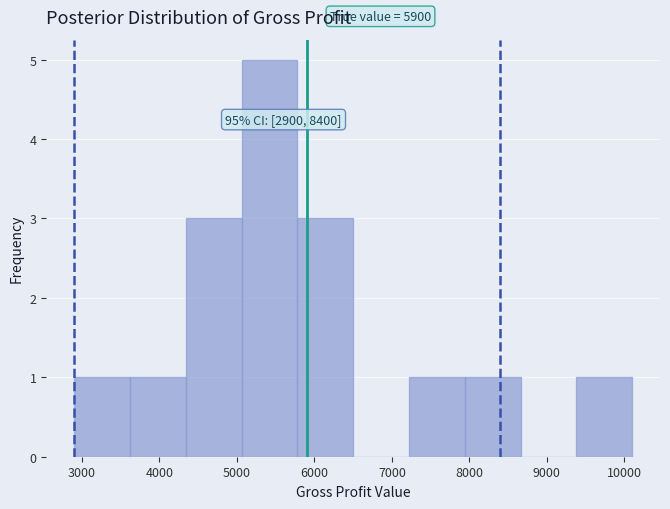

Which range on the x-axis has the tallest bar?

5060 to 5780